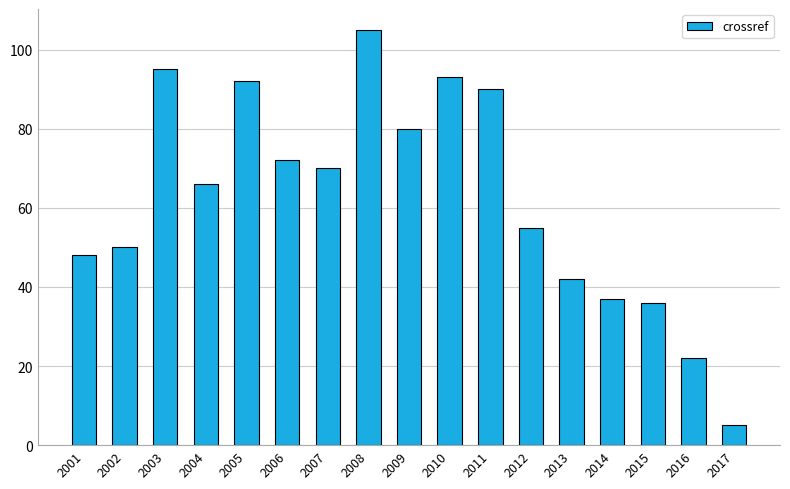

What is the ratio of the value at 2011 to the value at 2007?

1.3